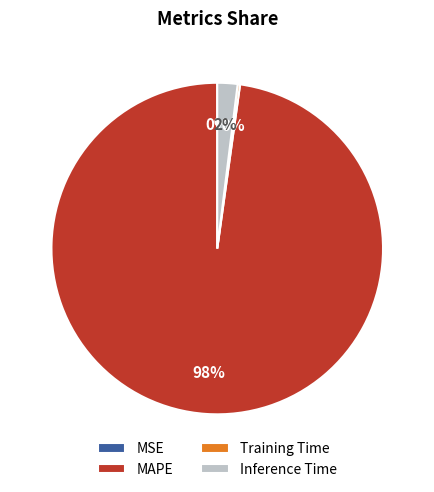

True or false: MAPE accounts for 98% of the total.

True